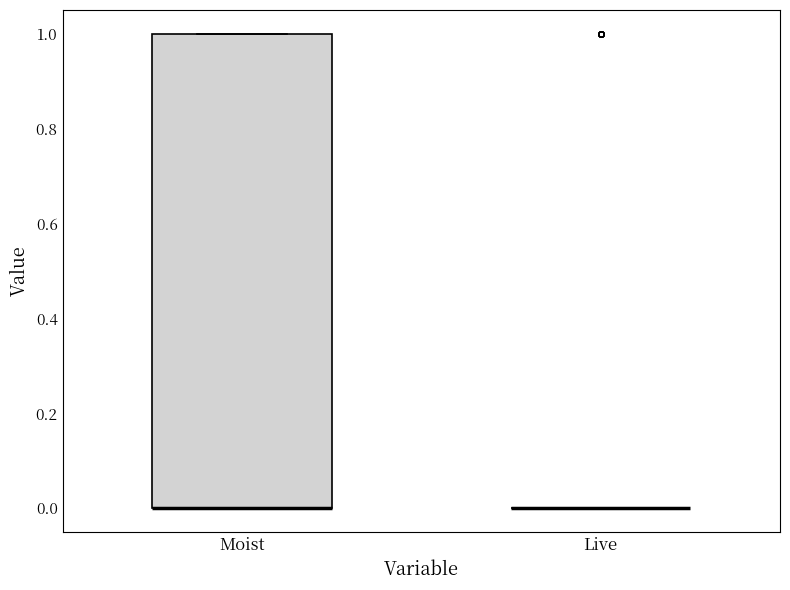

Reading left to right, transcribe this box plot: for each box, give where its median line is, the range the box spans, and where its two whiskers end, as read against the y-axis. The values are not printed on the chart, so give them approximately, as read against the axis.

Moist: median 0 (drawn on the box's lower edge), box 0 to 1, whiskers 0 to 1
Live: box collapsed to a line at 0, whiskers 0 to 0